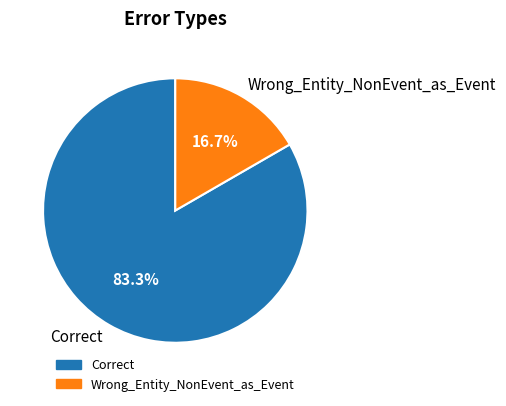

To the nearest percent, what is the combined percentage of Correct and Wrong_Entity_NonEvent_as_Event?

100%